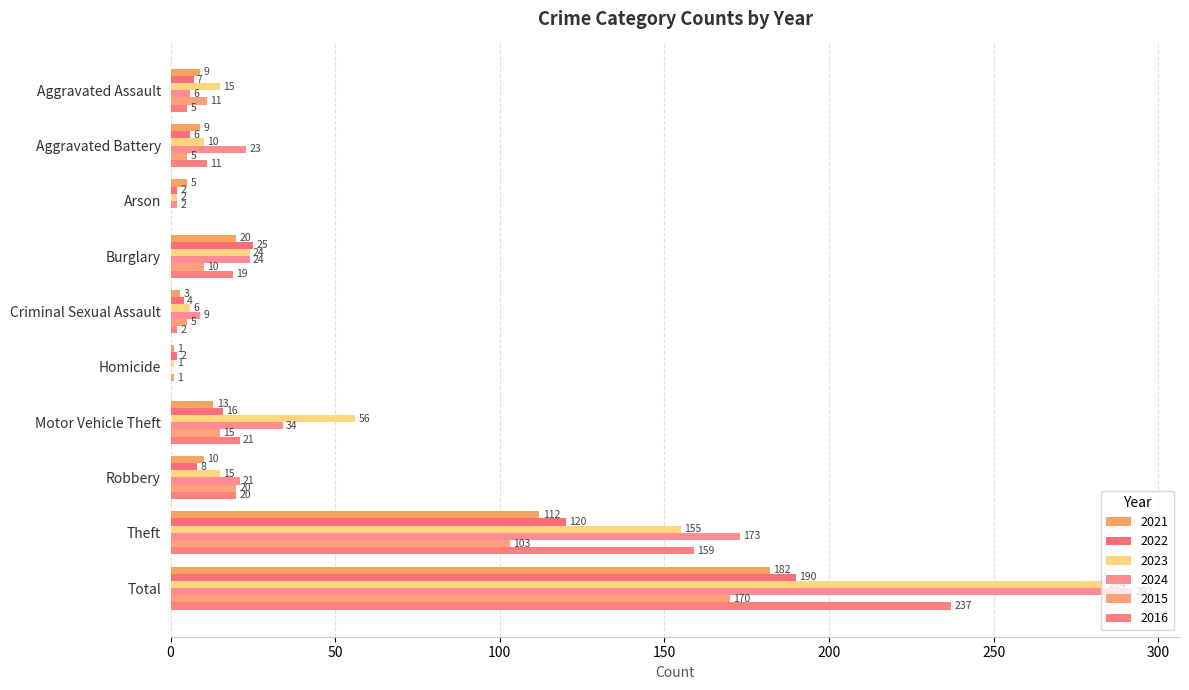

Reading right to left, list all the values displayed in this chart.

2021: Total=182	Theft=112	Robbery=10	Motor Vehicle Theft=13	Homicide=1	Criminal Sexual Assault=3	Burglary=20	Arson=5	Aggravated Battery=9	Aggravated Assault=9
2022: Total=190	Theft=120	Robbery=8	Motor Vehicle Theft=16	Homicide=2	Criminal Sexual Assault=4	Burglary=25	Arson=2	Aggravated Battery=6	Aggravated Assault=7
2023: Total=284	Theft=155	Robbery=15	Motor Vehicle Theft=56	Homicide=1	Criminal Sexual Assault=6	Burglary=24	Arson=2	Aggravated Battery=10	Aggravated Assault=15
2024: Total=292	Theft=173	Robbery=21	Motor Vehicle Theft=34	Homicide=0	Criminal Sexual Assault=9	Burglary=24	Arson=2	Aggravated Battery=23	Aggravated Assault=6
2015: Total=170	Theft=103	Robbery=20	Motor Vehicle Theft=15	Homicide=1	Criminal Sexual Assault=5	Burglary=10	Arson=0	Aggravated Battery=5	Aggravated Assault=11
2016: Total=237	Theft=159	Robbery=20	Motor Vehicle Theft=21	Homicide=0	Criminal Sexual Assault=2	Burglary=19	Arson=0	Aggravated Battery=11	Aggravated Assault=5